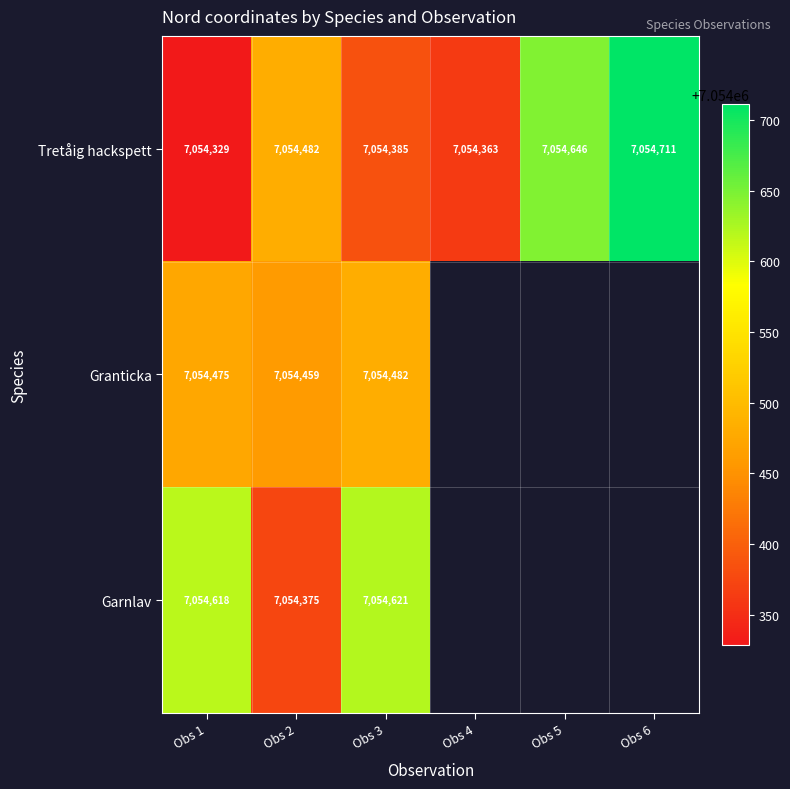

Rank the series at Obs 1 from lowest to highest value.

Tretåig hackspett, Granticka, Garnlav